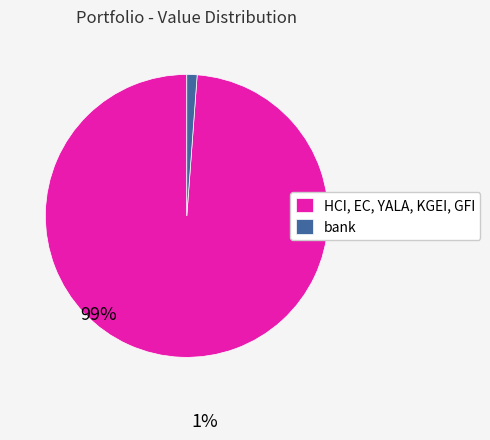

The HCI, EC, YALA, KGEI, GFI slice represents 99% of the pie. True or false?

True